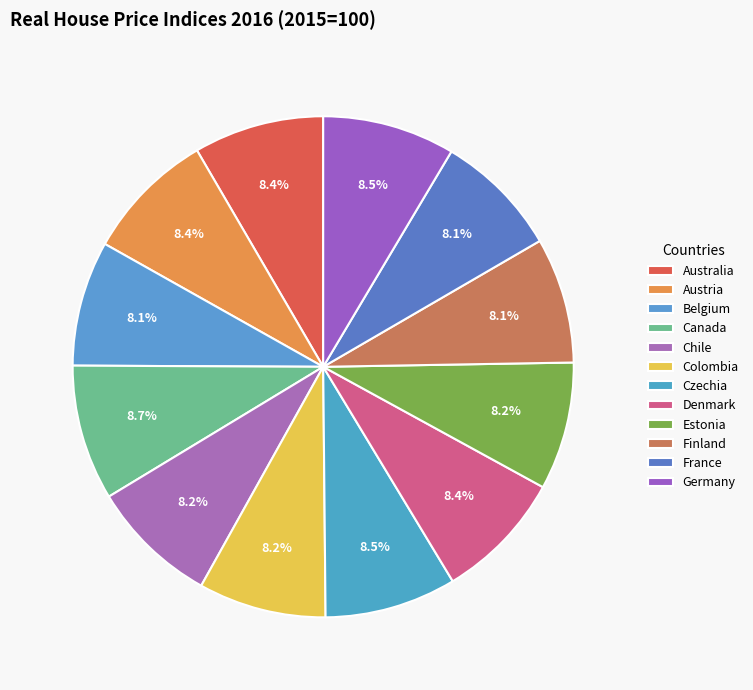

Does Chile account for over 50% of the chart?

No